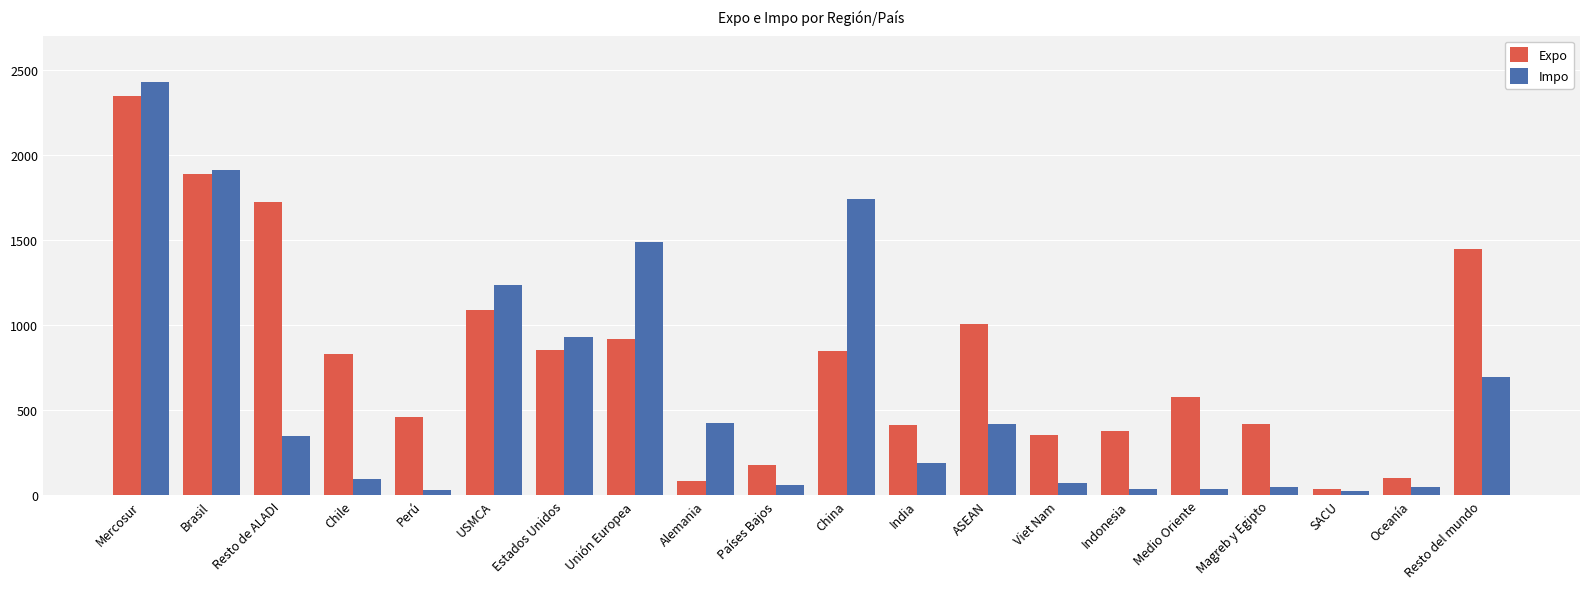

Rank the series by their average value, from highest to lowest.

Expo, Impo